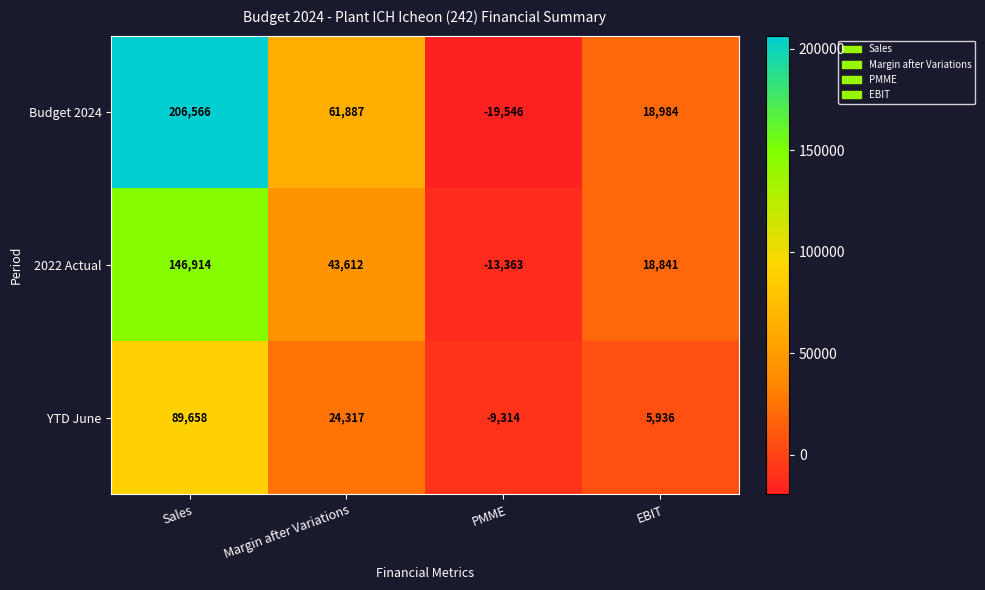

Which series has the largest total across all categories?

Budget 2024